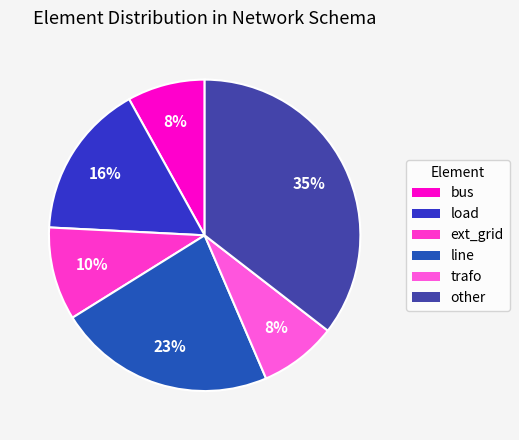

To the nearest percent, what percentage of the pie is load?

16%